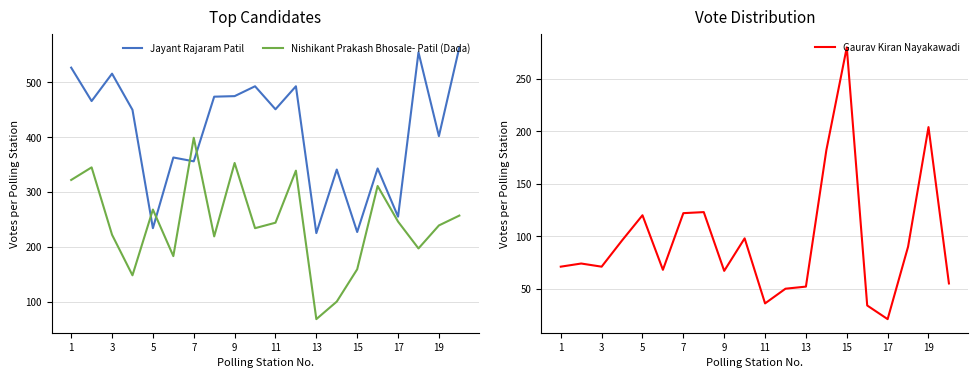

What is the minimum value for Gaurav Kiran Nayakawadi?

21